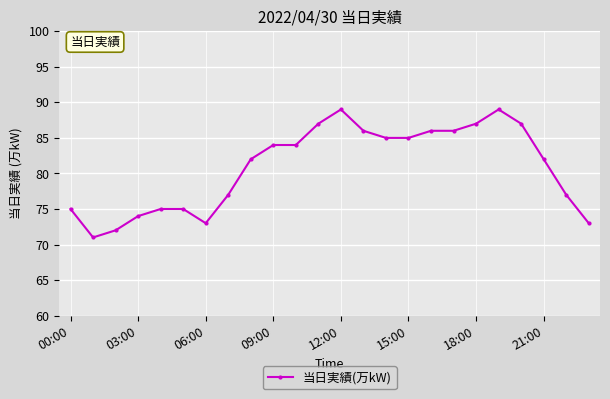

What is the maximum value shown in the chart?

89